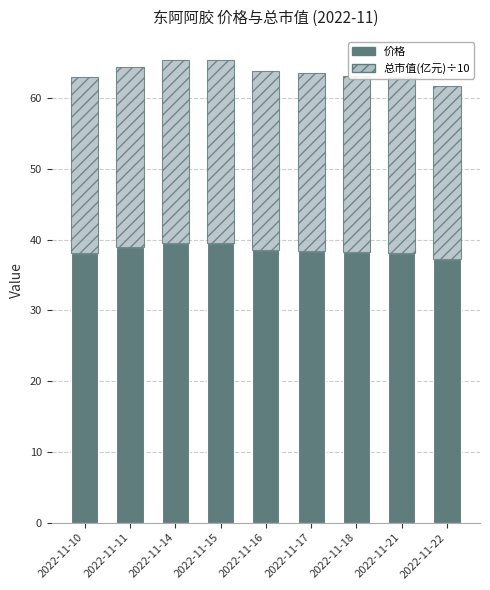

What is the sum of all 价格 values?

346.6